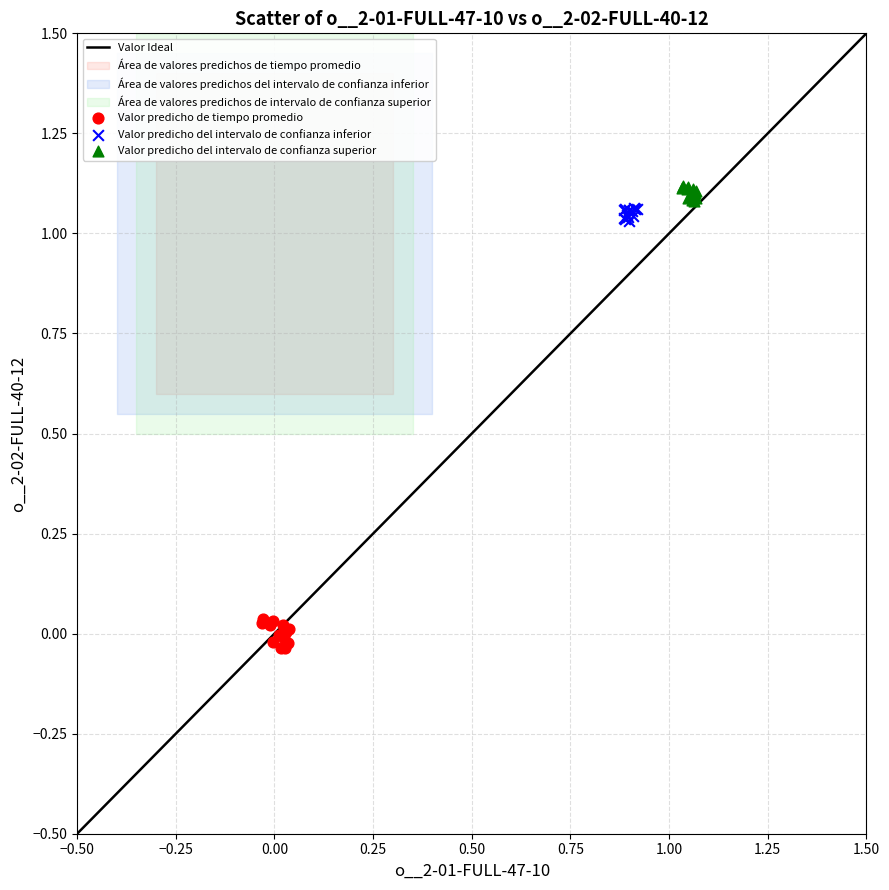

Which series has the widest spread of Y values?

Valor predicho de tiempo promedio